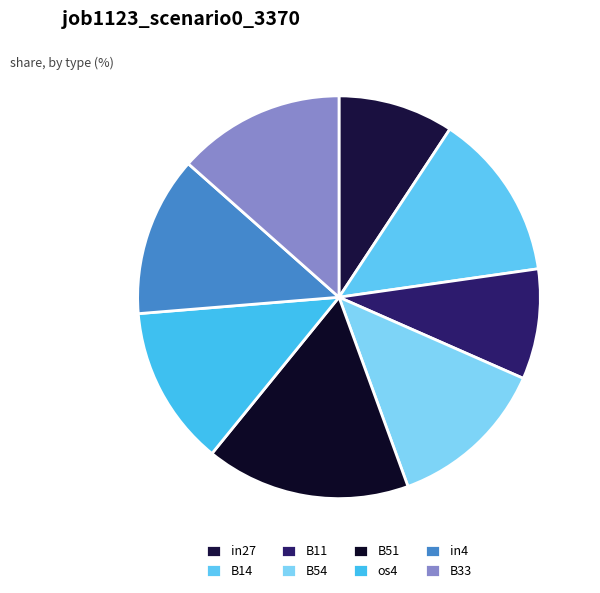

To the nearest percent, what is the average slice percentage?

12%